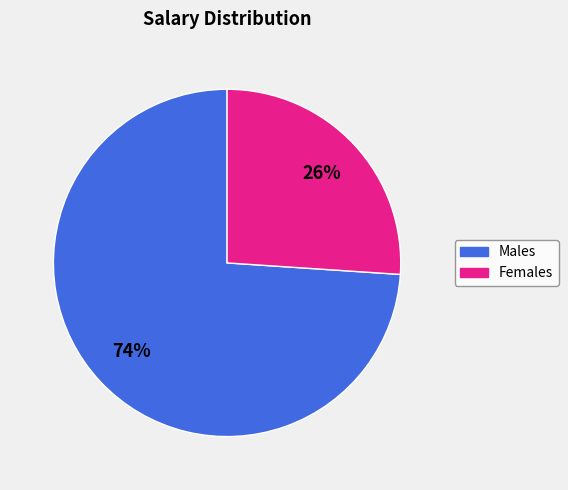

Combined, do Males and Females account for over 50%?

Yes